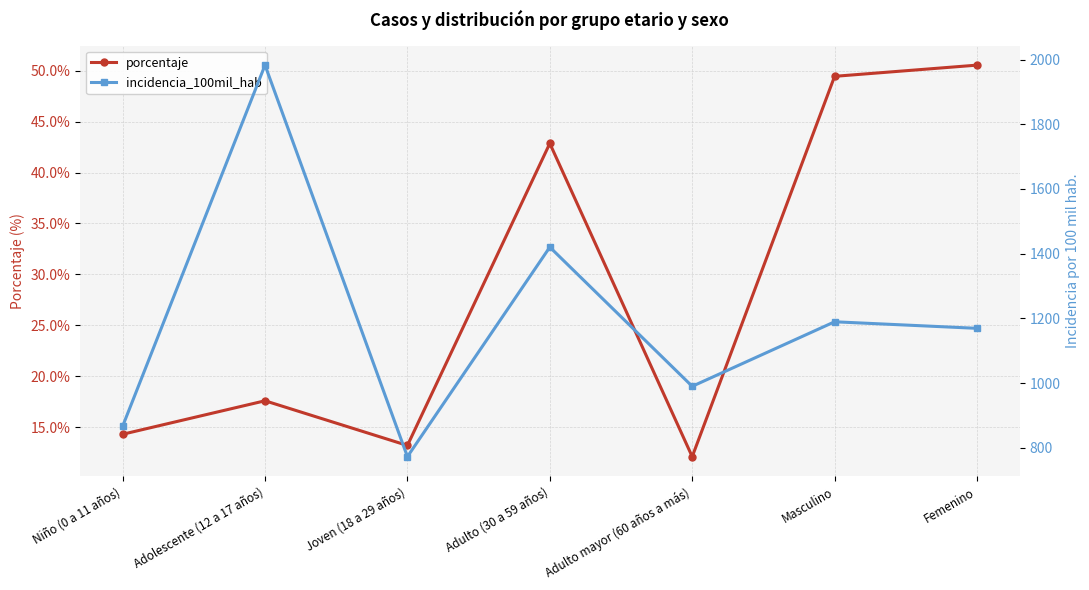

Rank the categories by incidencia_100mil_hab value from highest to lowest.

Adolescente (12 a 17 años), Adulto (30 a 59 años), Masculino, Femenino, Adulto mayor (60 años a más), Niño (0 a 11 años), Joven (18 a 29 años)